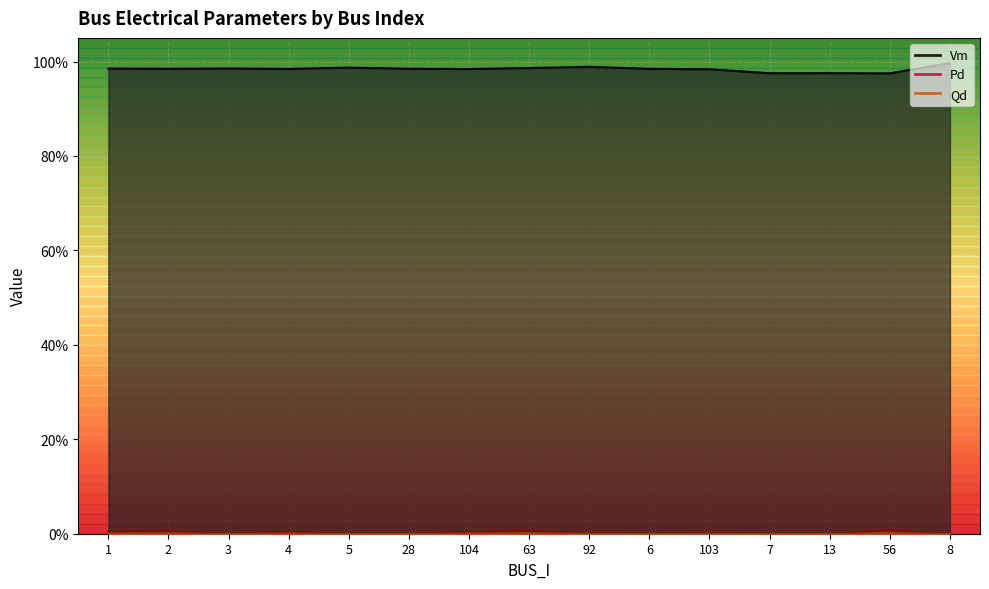

True or false: Pd has a value of 0.0 at 6.

True